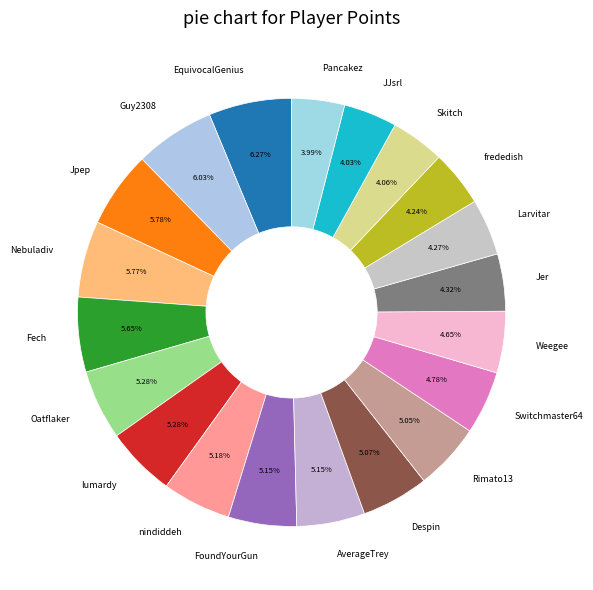

Does any single category account for the majority?

No